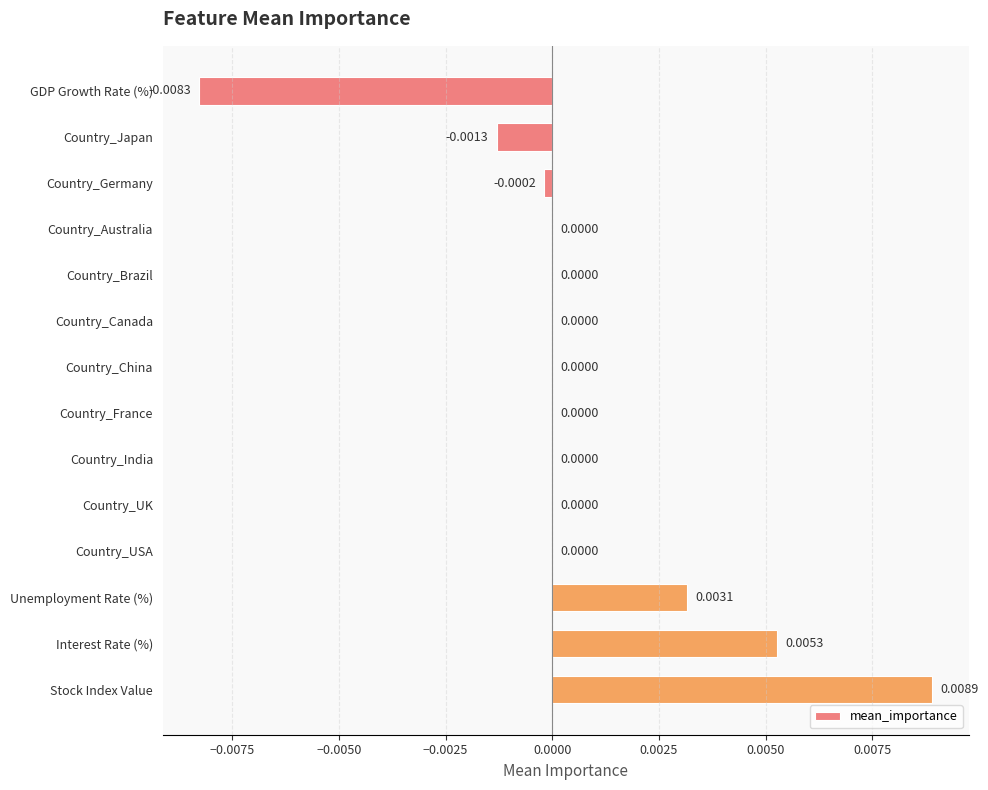

Which category has the highest value across all series?

Stock Index Value